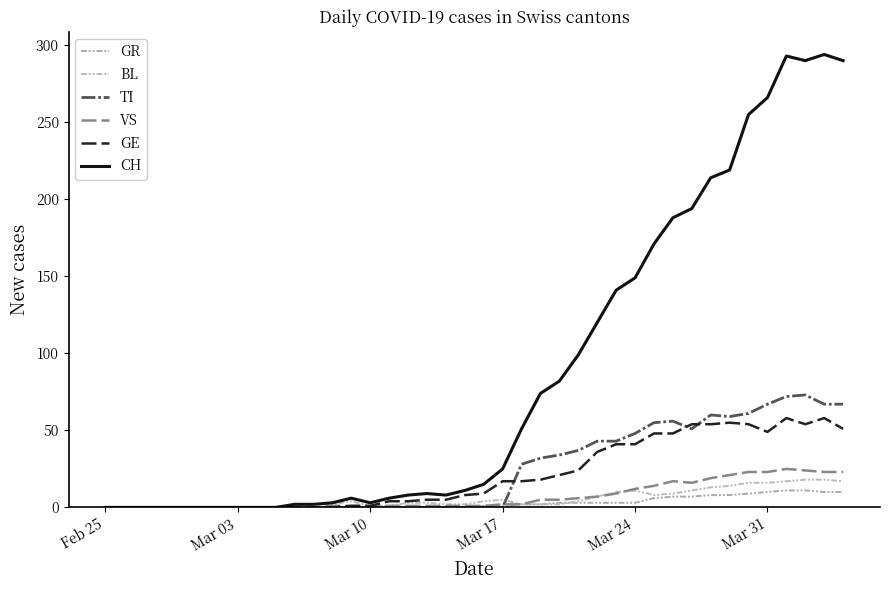

What are all the series names shown in the legend?

GR, BL, TI, VS, GE, CH